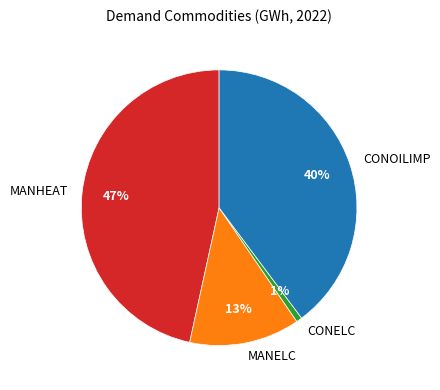

What is the largest slice in the pie chart?

MANHEAT